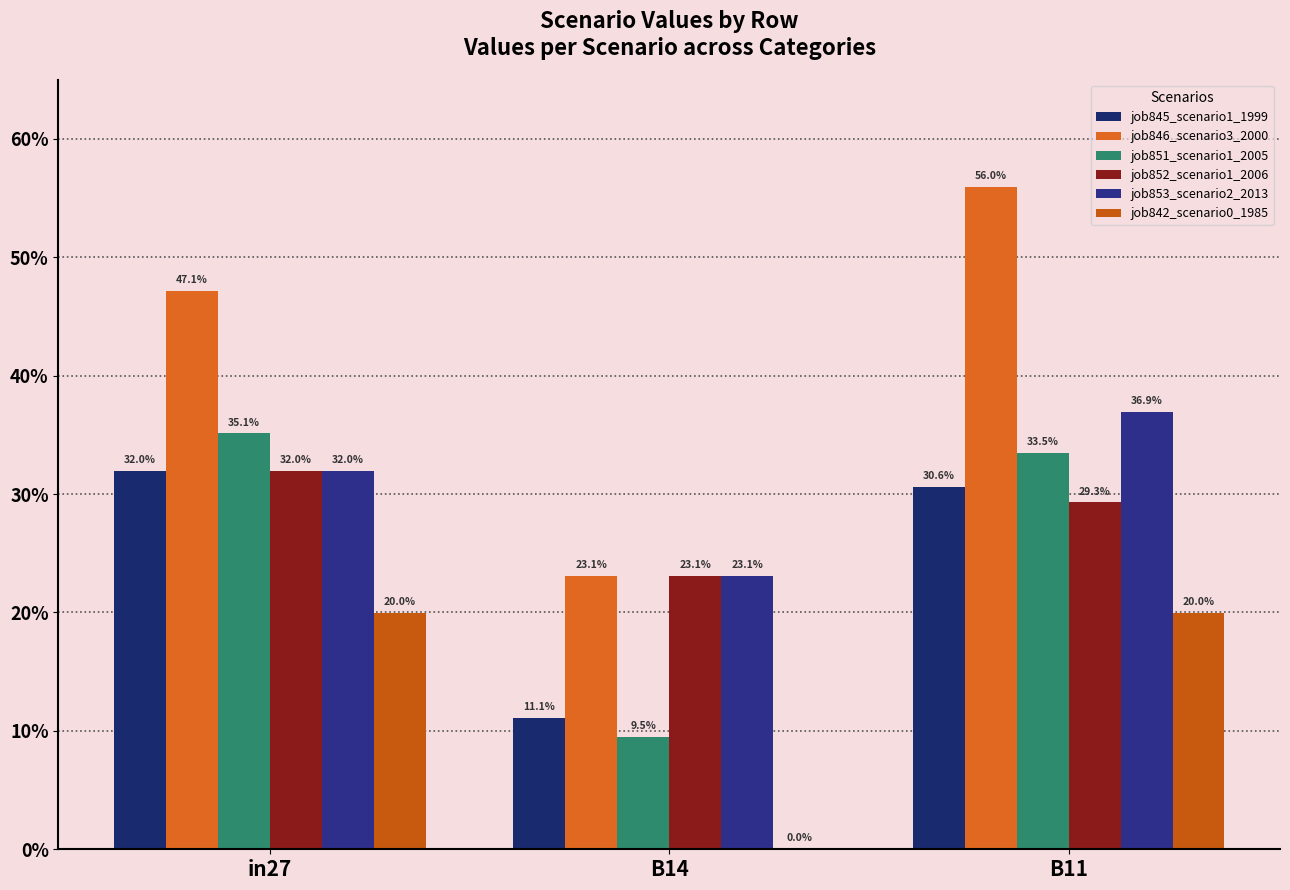

Reading left to right, transcribe all the data shown in this chart.

job845_scenario1_1999: 0.3	0.1	0.3
job846_scenario3_2000: 0.5	0.2	0.6
job851_scenario1_2005: 0.4	0.1	0.3
job852_scenario1_2006: 0.3	0.2	0.3
job853_scenario2_2013: 0.3	0.2	0.4
job842_scenario0_1985: 0.2	0.0	0.2